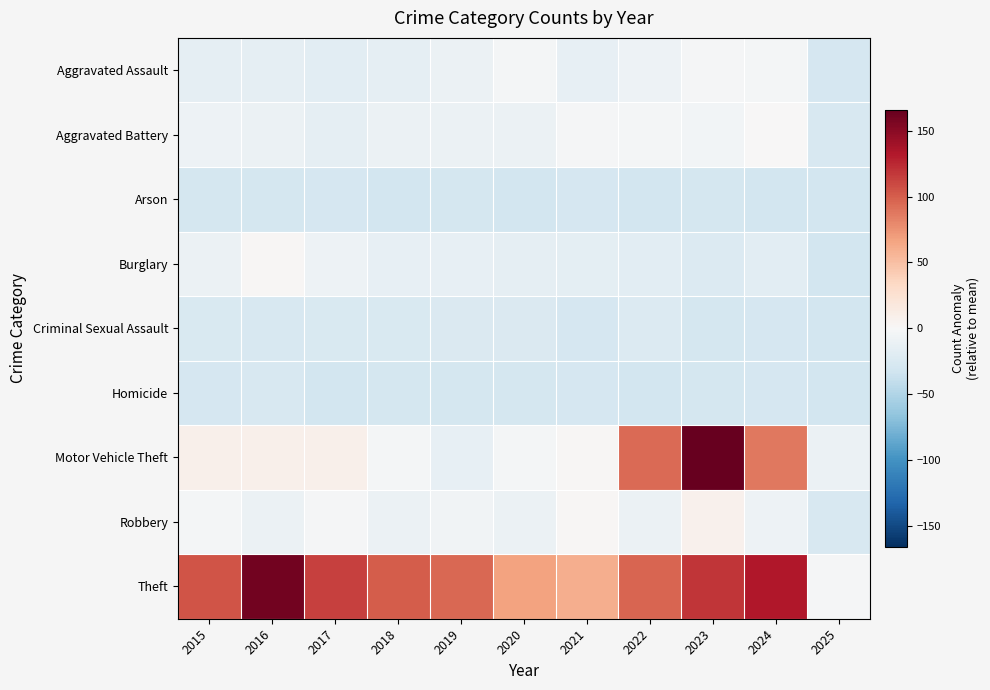

Reading left to right, list all the values displayed in this chart.

Aggravated Assault: 2015=-15.1	2016=-15.1	2017=-18.1	2018=-15.1	2019=-9.1	2020=-3.1	2021=-13.1	2022=-8.1	2023=-2.1	2024=-3.1	2025=-28.1
Aggravated Battery: 2015=-8.1	2016=-9.1	2017=-15.1	2018=-10.1	2019=-9.1	2020=-10.1	2021=-2.1	2022=-3.1	2023=-4.1	2024=0.9	2025=-26.1
Arson: 2015=-29.1	2016=-29.1	2017=-28.1	2018=-30.1	2019=-29.1	2020=-30.1	2021=-28.1	2022=-30.1	2023=-29.1	2024=-30.1	2025=-30.1
Burglary: 2015=-10.1	2016=1.9	2017=-8.1	2018=-13.1	2019=-14.1	2020=-15.1	2021=-16.1	2022=-18.1	2023=-23.1	2024=-17.1	2025=-30.1
Criminal Sexual Assault: 2015=-25.1	2016=-26.1	2017=-25.1	2018=-25.1	2019=-24.1	2020=-24.1	2021=-28.1	2022=-23.1	2023=-29.1	2024=-28.1	2025=-30.1
Homicide: 2015=-28.1	2016=-27.1	2017=-30.1	2018=-29.1	2019=-29.1	2020=-29.1	2021=-28.1	2022=-30.1	2023=-29.1	2024=-28.1	2025=-30.1
Motor Vehicle Theft: 2015=7.9	2016=7.9	2017=8.9	2018=-3.1	2019=-13.1	2020=-3.1	2021=1.9	2022=93.9	2023=165.9	2024=87.9	2025=-10.1
Robbery: 2015=-3.1	2016=-9.1	2017=-2.1	2018=-10.1	2019=-6.1	2020=-10.1	2021=1.9	2022=-10.1	2023=6.9	2024=-8.1	2025=-26.1
Theft: 2015=104.9	2016=159.9	2017=112.9	2018=100.9	2019=95.9	2020=66.9	2021=60.9	2022=96.9	2023=118.9	2024=132.9	2025=-2.1